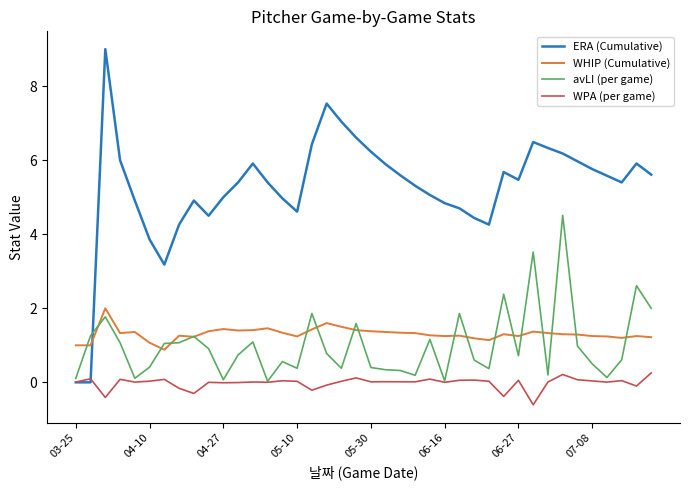

Which series has the widest spread of values?

ERA (Cumulative)